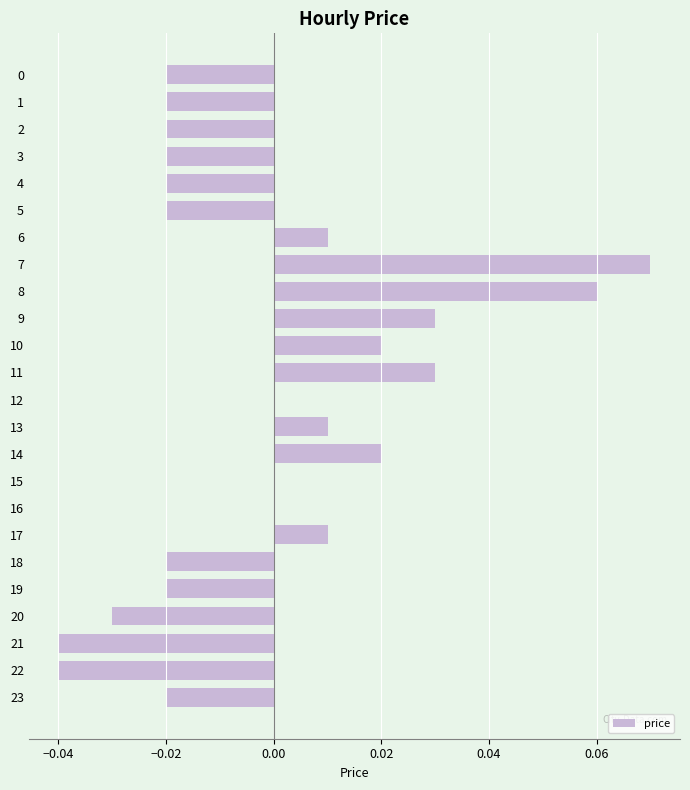

Between 14 and 3, which is larger?

14